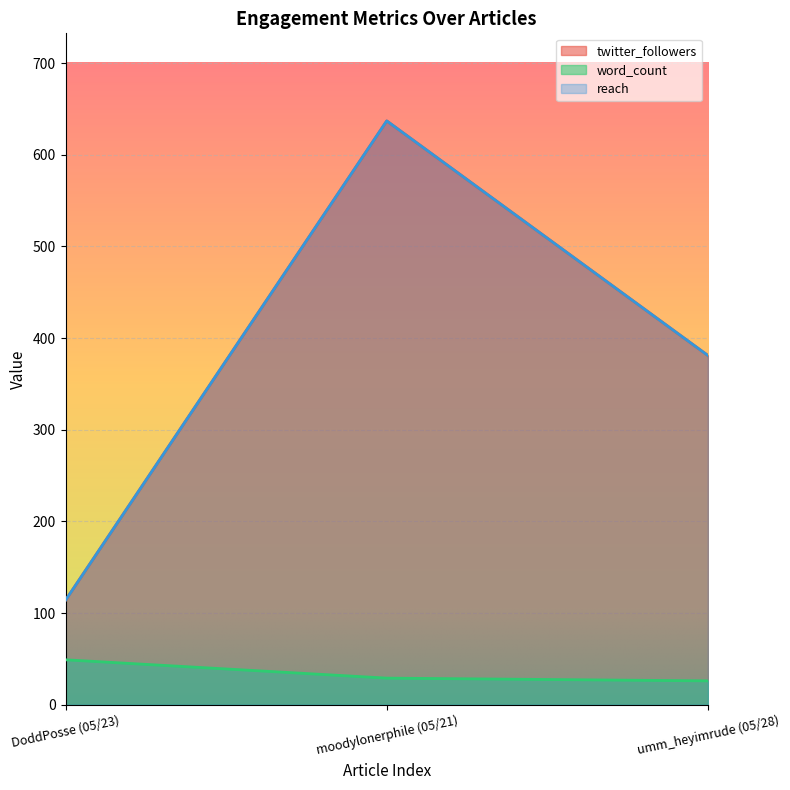

What is the value of the word_count point at the 1st from the left?

49